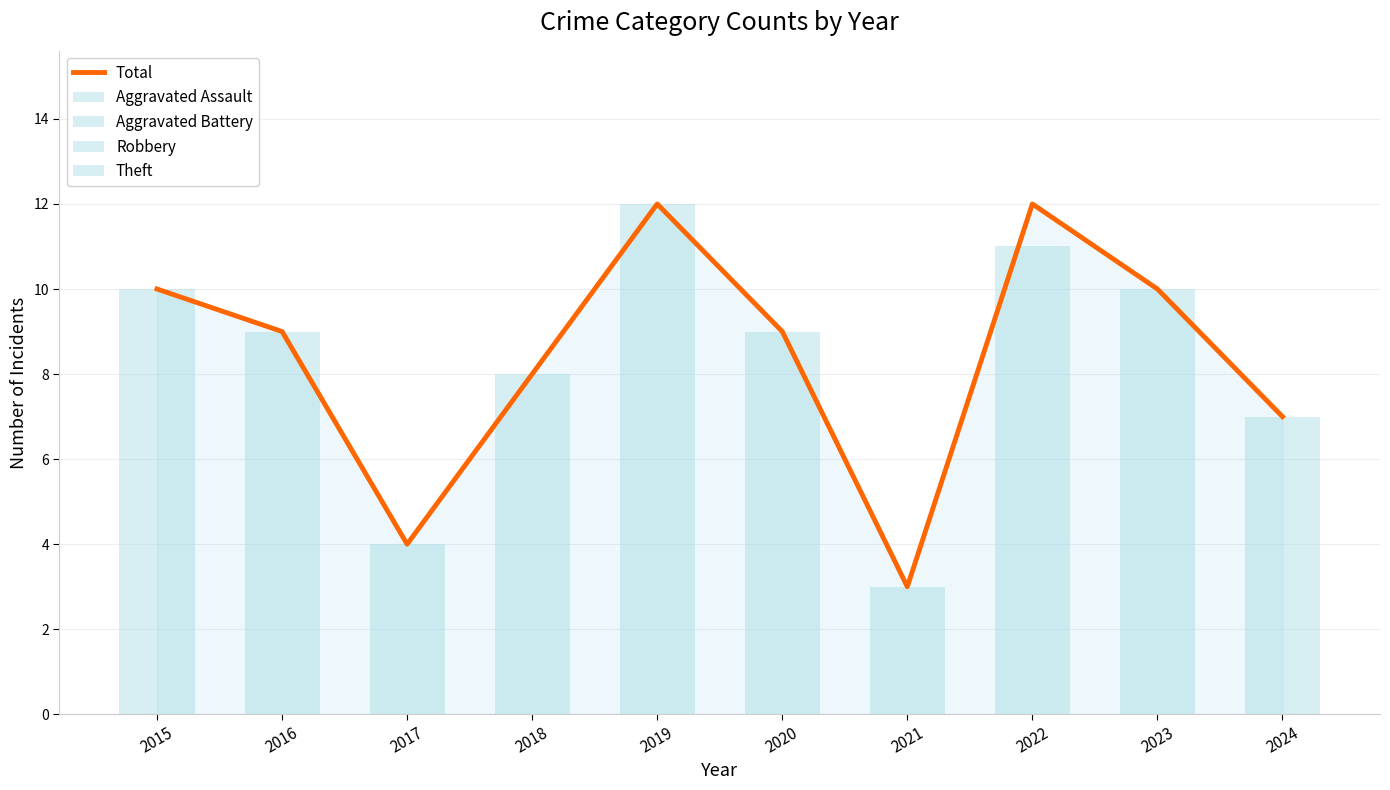

Reading left to right, transcribe all the data shown in this chart.

Total: 2015=10	2016=9	2017=4	2018=8	2019=12	2020=9	2021=3	2022=12	2023=10	2024=7
Aggravated Assault: 2015=0	2016=1	2017=1	2018=0	2019=1	2020=0	2021=0	2022=0	2023=2	2024=1
Aggravated Battery: 2015=1	2016=1	2017=1	2018=2	2019=0	2020=0	2021=0	2022=0	2023=0	2024=0
Robbery: 2015=2	2016=0	2017=1	2018=2	2019=2	2020=1	2021=1	2022=6	2023=7	2024=3
Theft: 2015=7	2016=7	2017=1	2018=4	2019=9	2020=8	2021=2	2022=5	2023=1	2024=3